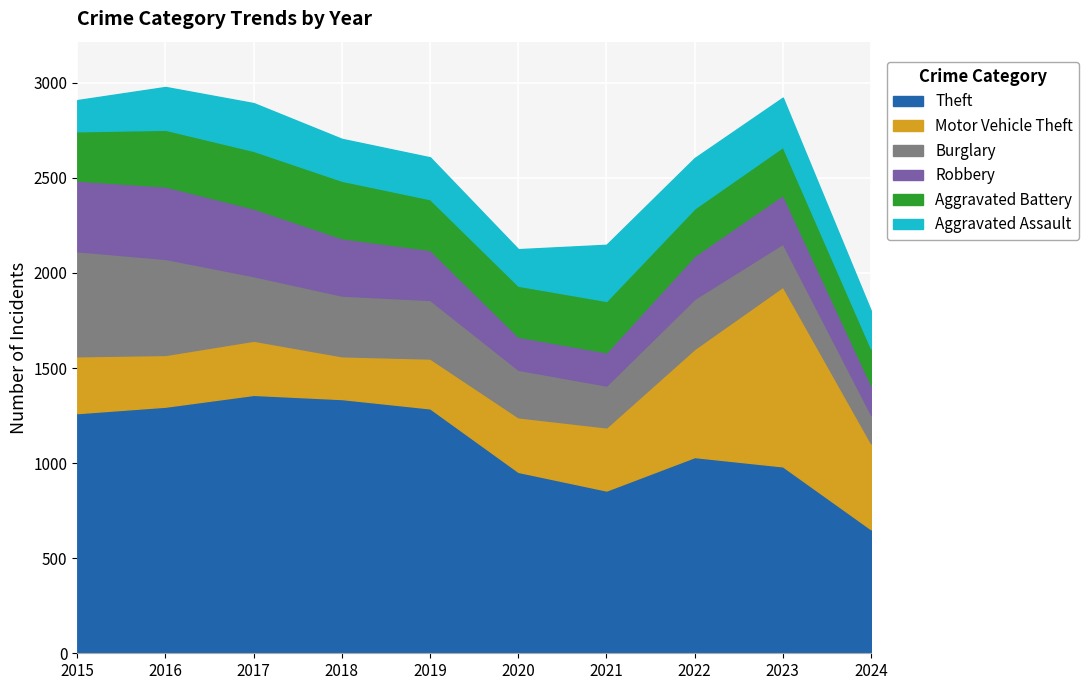

At which category does Aggravated Assault reach its first local valley?

2020